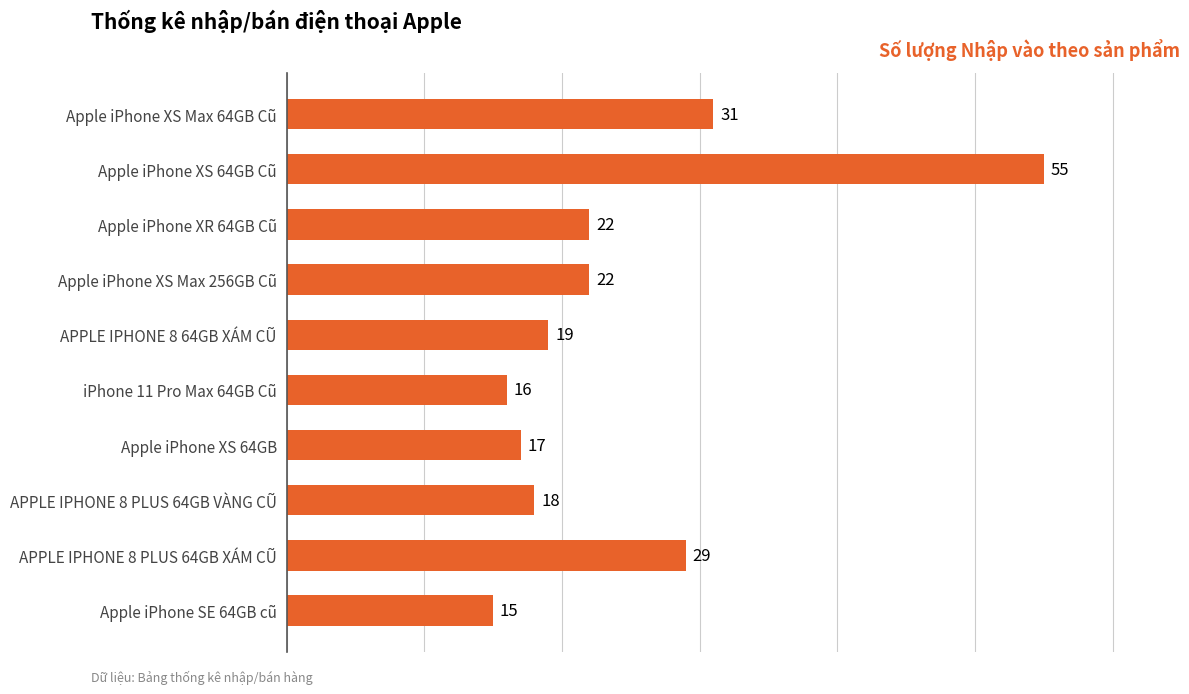

What is the minimum value shown in the chart?

15